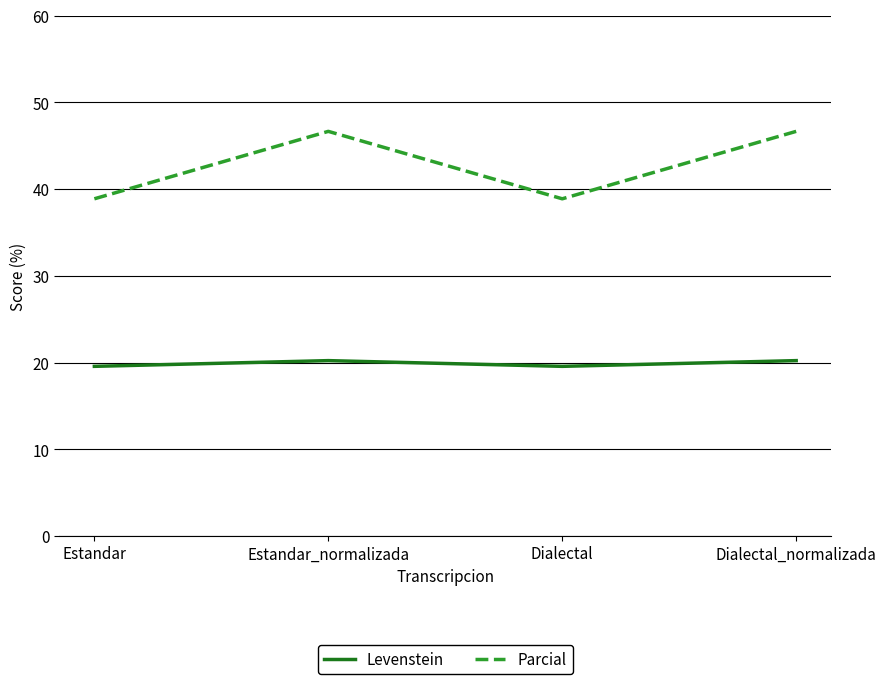

True or false: Parcial has a value of 21.1 at Estandar_normalizada.

False